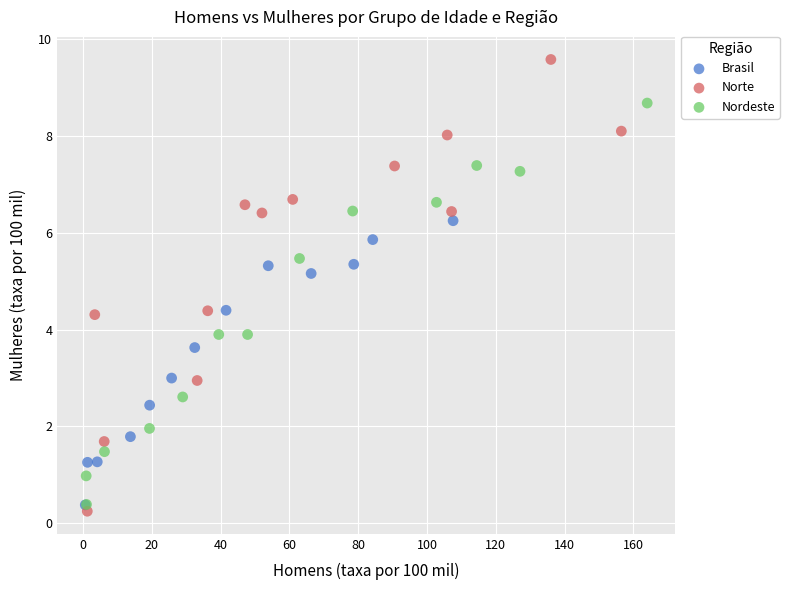

Which series has the largest Y range (max minus min)?

Norte